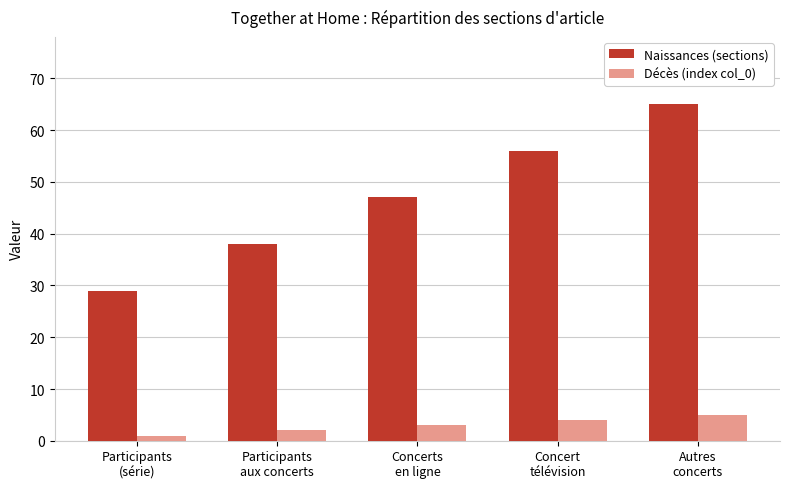

What is the difference between the highest and lowest values at Concerts
en ligne?

44